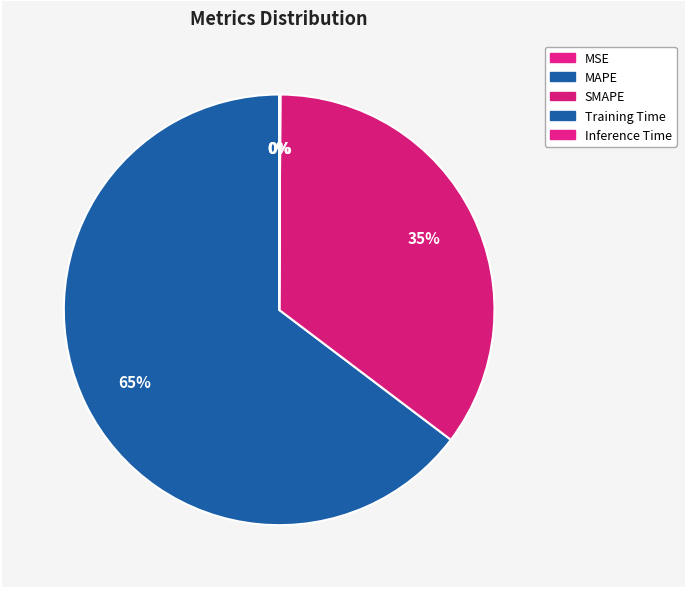

Which slice is the largest?

MAPE